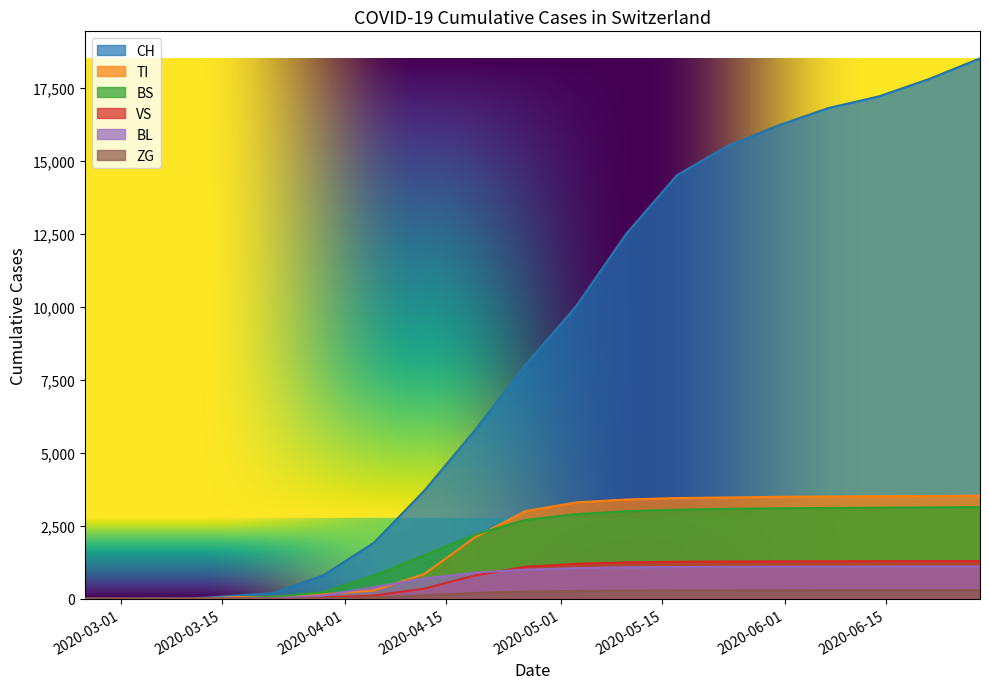

What is the maximum value for BS?

3140